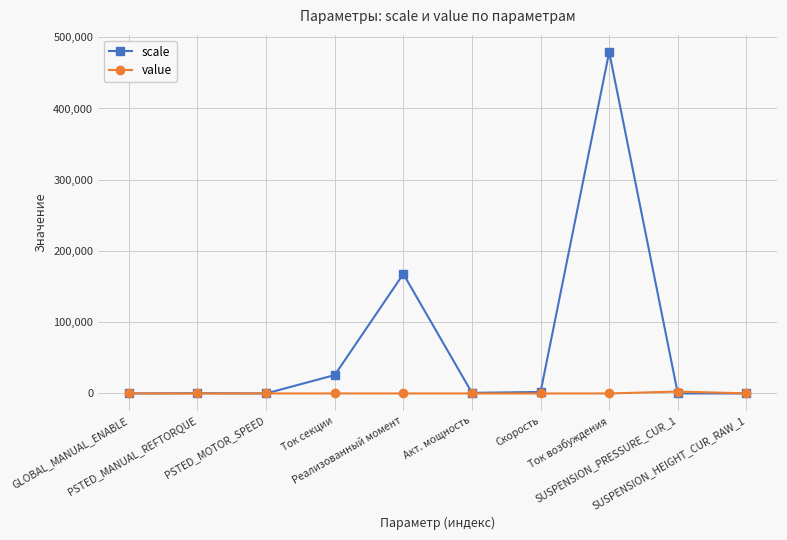

Which series has the largest range (max minus min)?

scale